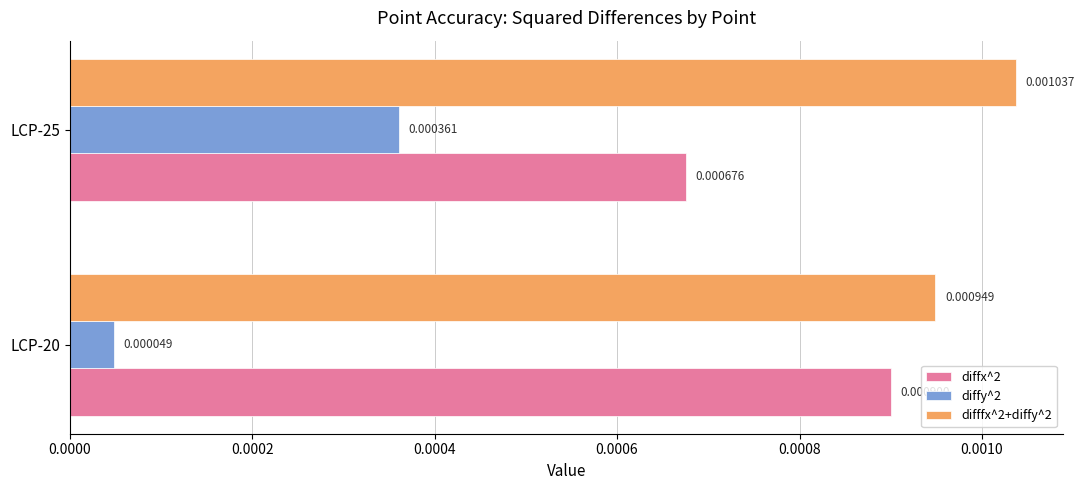

Is the value of difffx^2+diffy^2 at LCP-20 greater than the value of diffy^2 at LCP-25?

Yes